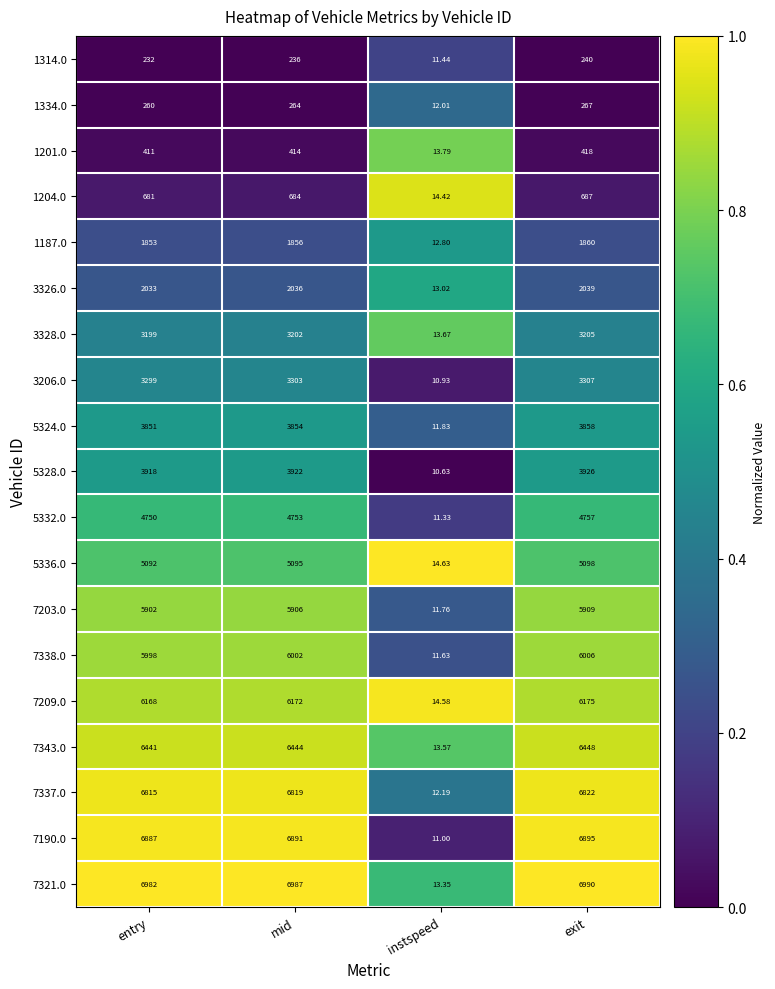

Which series has the largest total across all categories?

7321.0